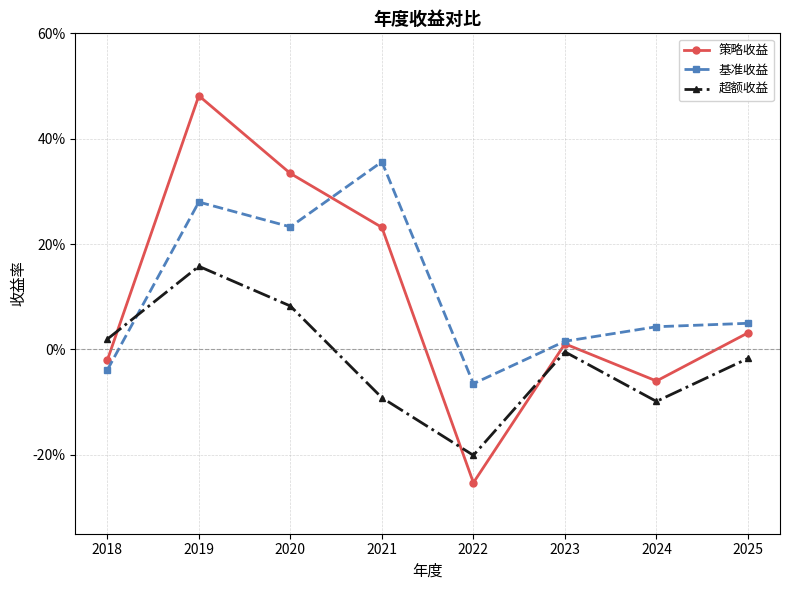

Does the chart have visible grid lines?

Yes